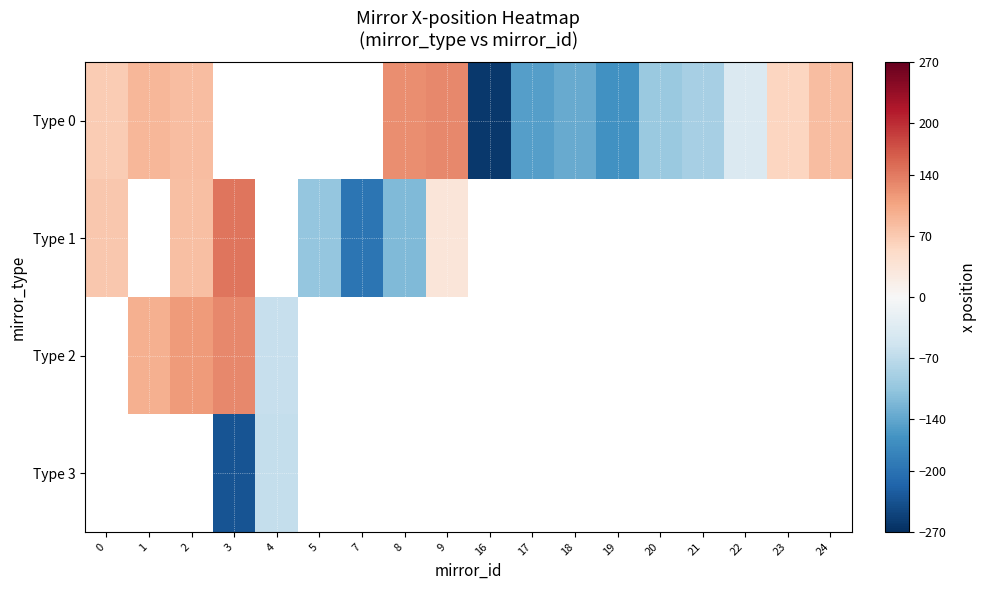

Which series has the largest range (max minus min)?

Type 0